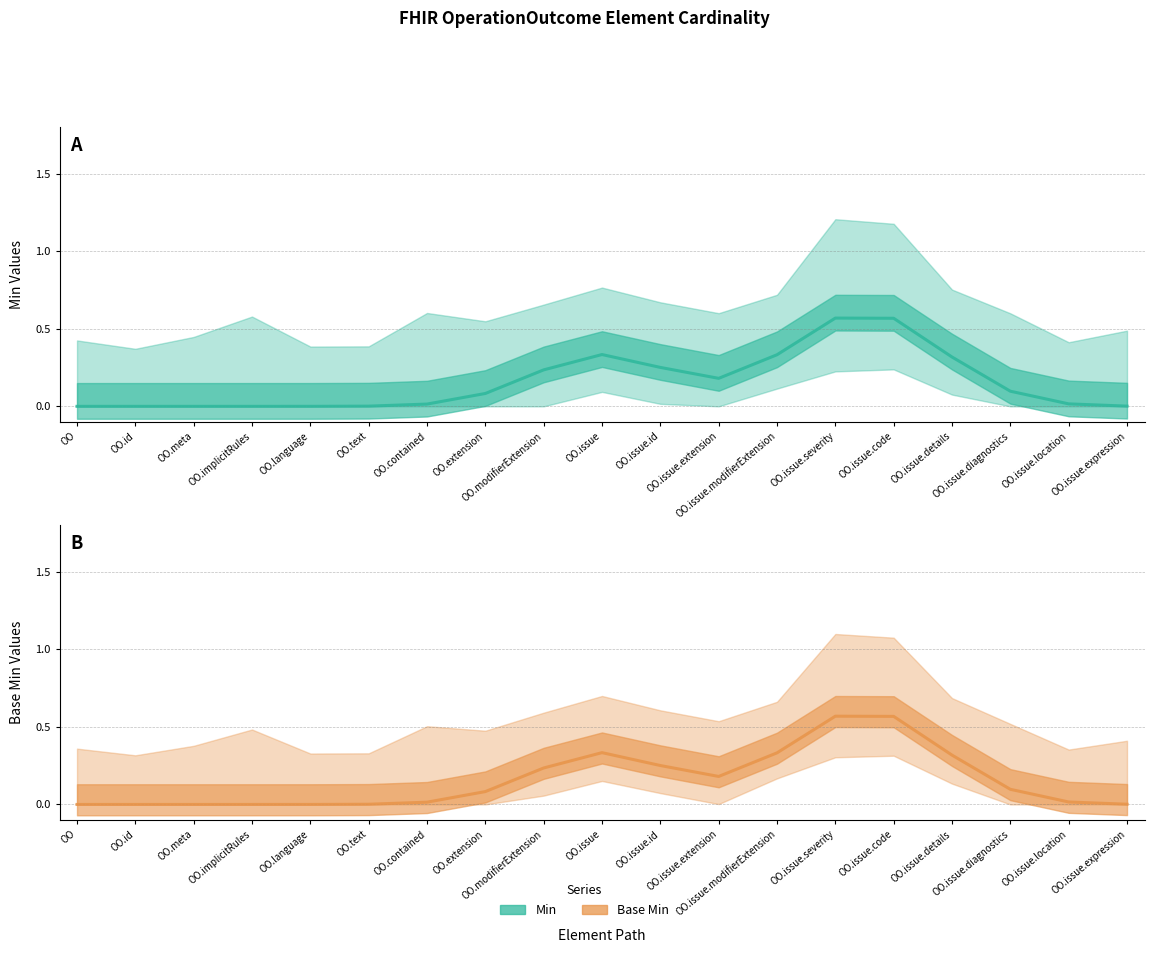

Reading right to left, list all the values displayed in this chart.

Min: 0.0	0.0	0.1	0.3	0.6	0.6	0.3	0.2	0.3	0.3	0.2	0.1	0.0	0.0	0.0	0.0	0.0	0.0	0.0
Base Min: 0.0	0.0	0.1	0.3	0.6	0.6	0.3	0.2	0.3	0.3	0.2	0.1	0.0	0.0	0.0	0.0	0.0	0.0	0.0